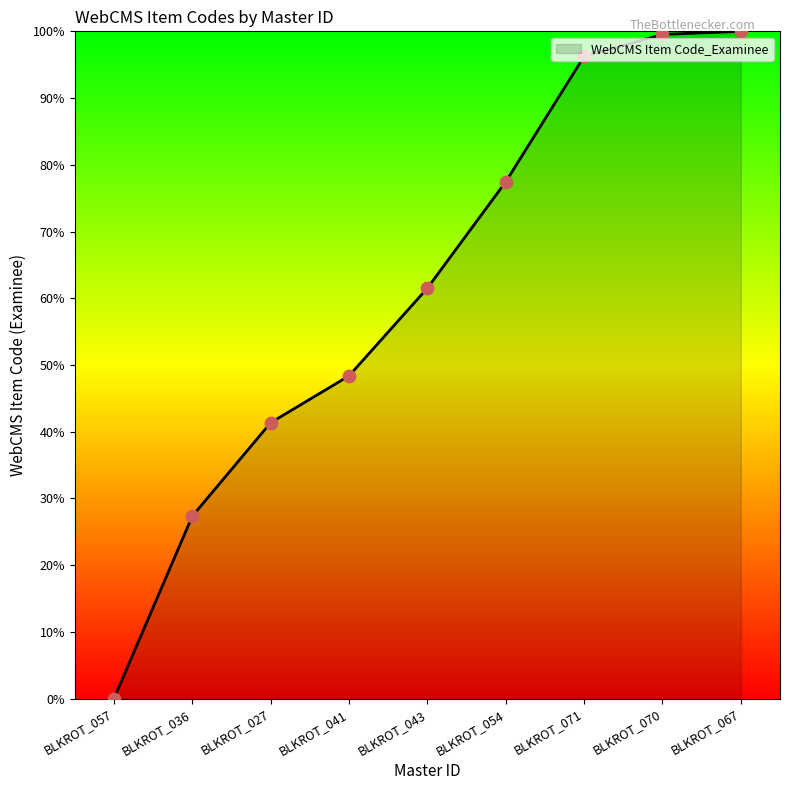

Which has a higher value, BLKROT_057 or BLKROT_071?

BLKROT_071